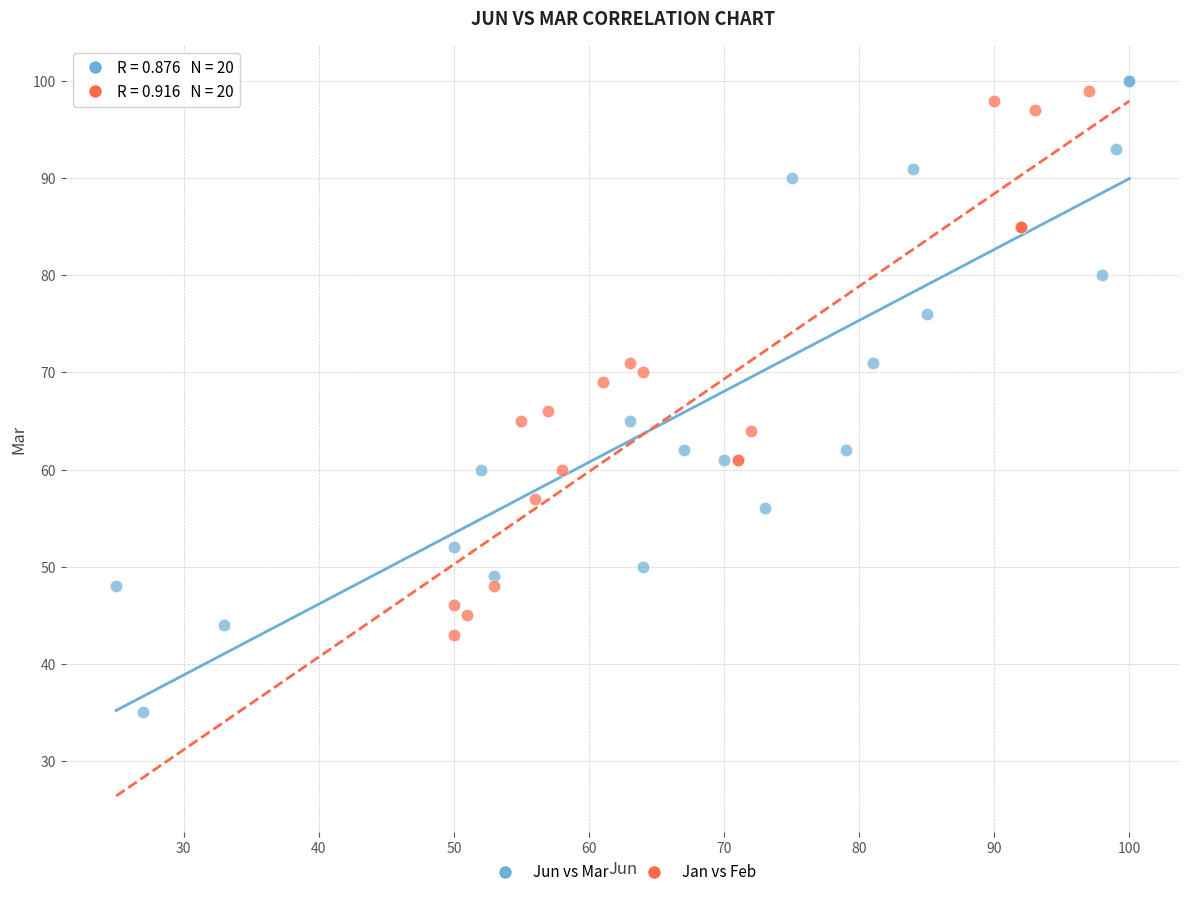

Which series has the largest Y range (max minus min)?

Jun vs Mar